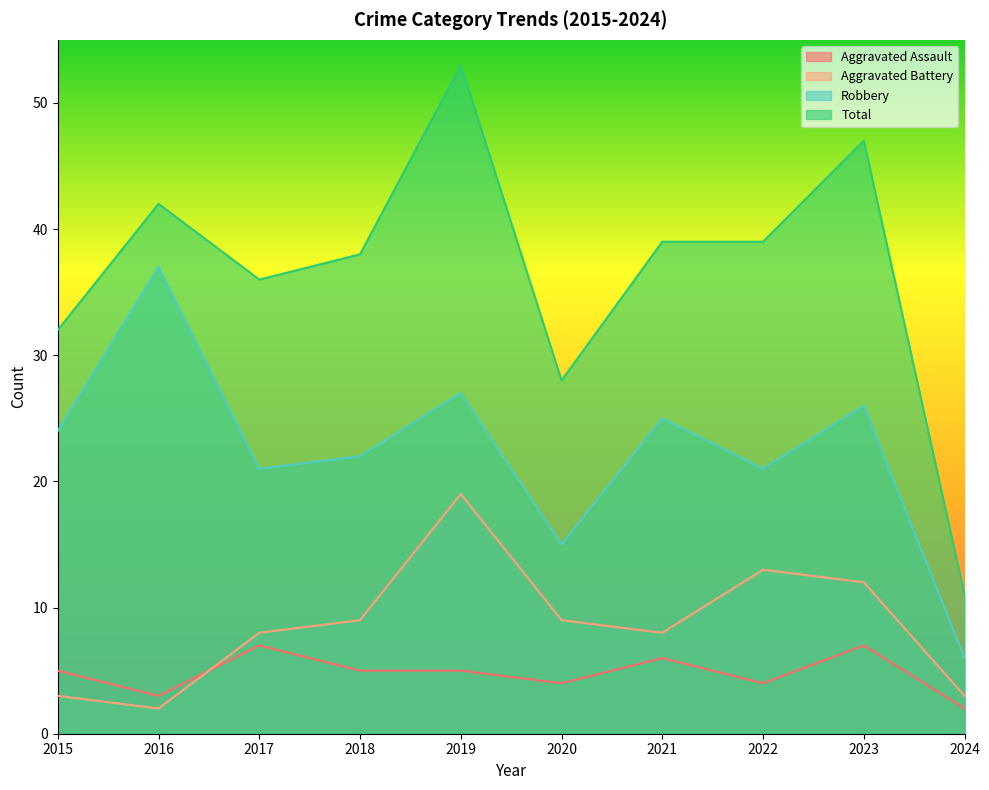

What is the difference between the maximum and minimum values in the Aggravated Assault series?

5